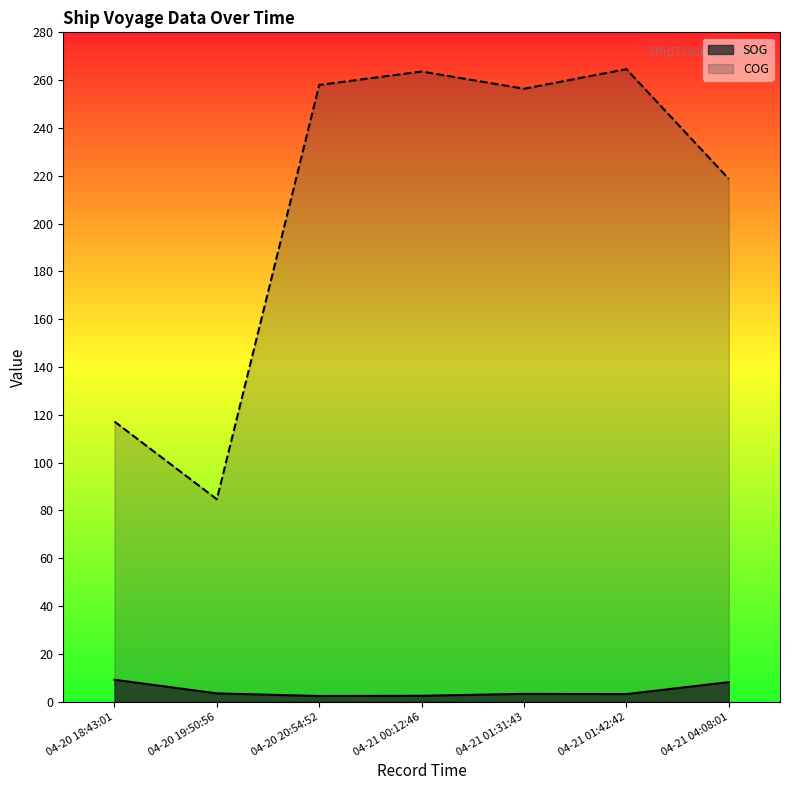

Rank the series by their maximum value, from lowest to highest.

SOG, COG